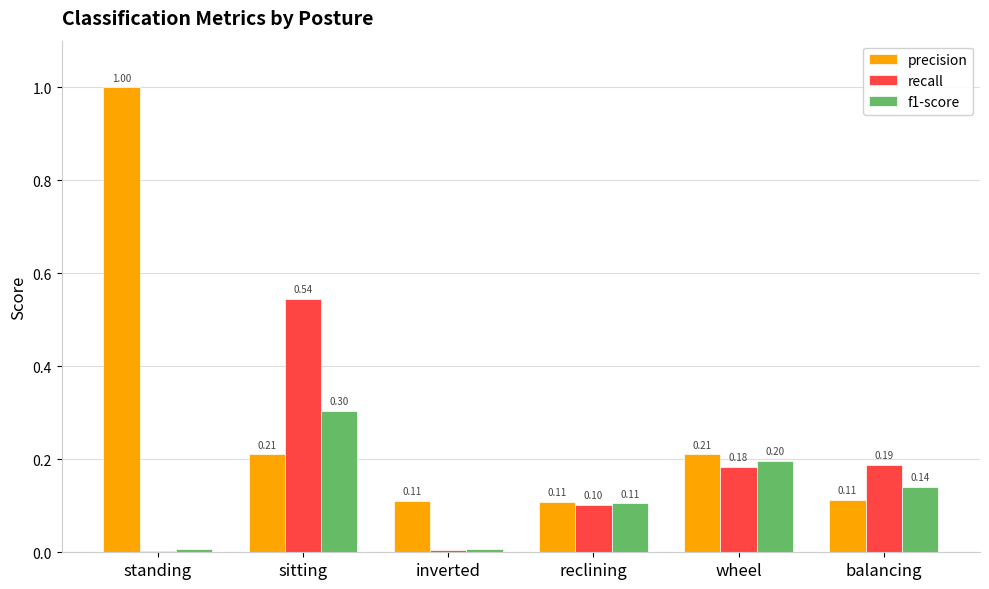

Between standing and wheel, which series saw the biggest shift?

precision